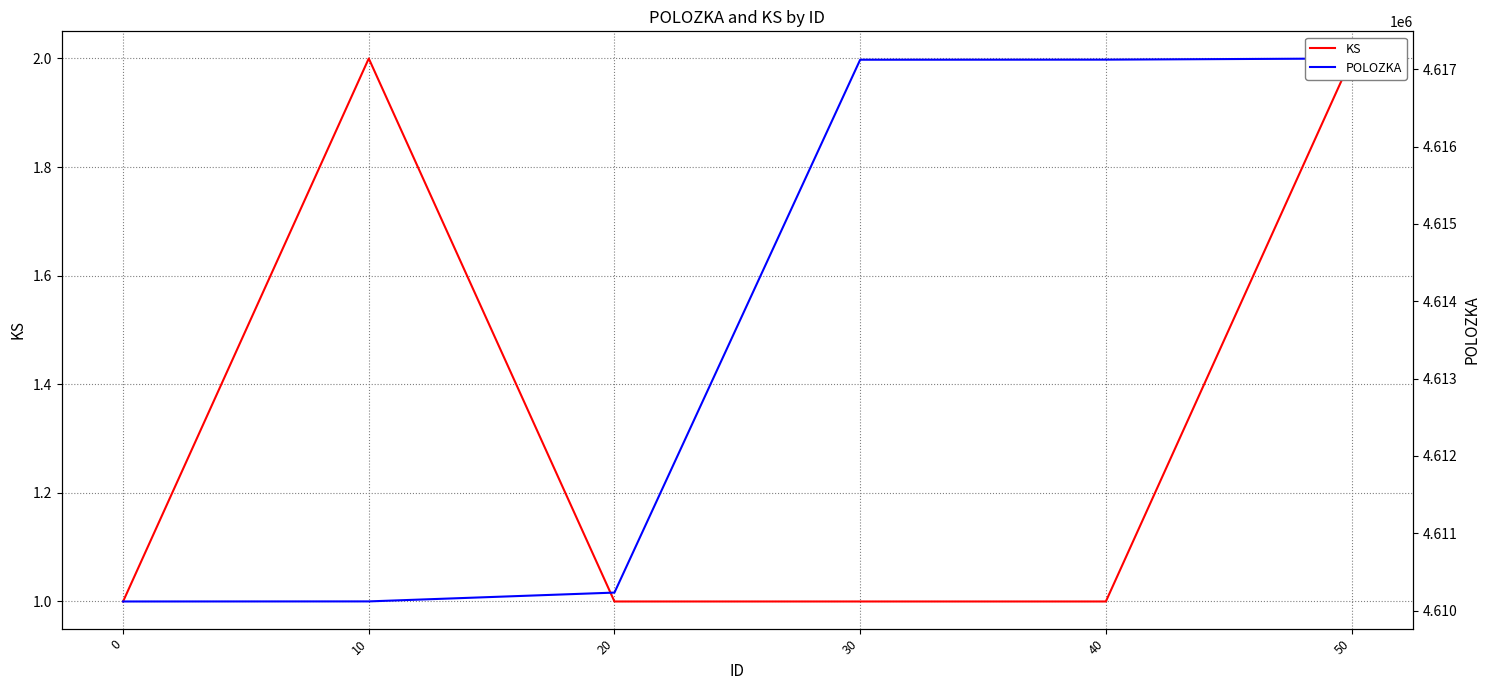

At how many categories does at least one series exceed 3564454?

6